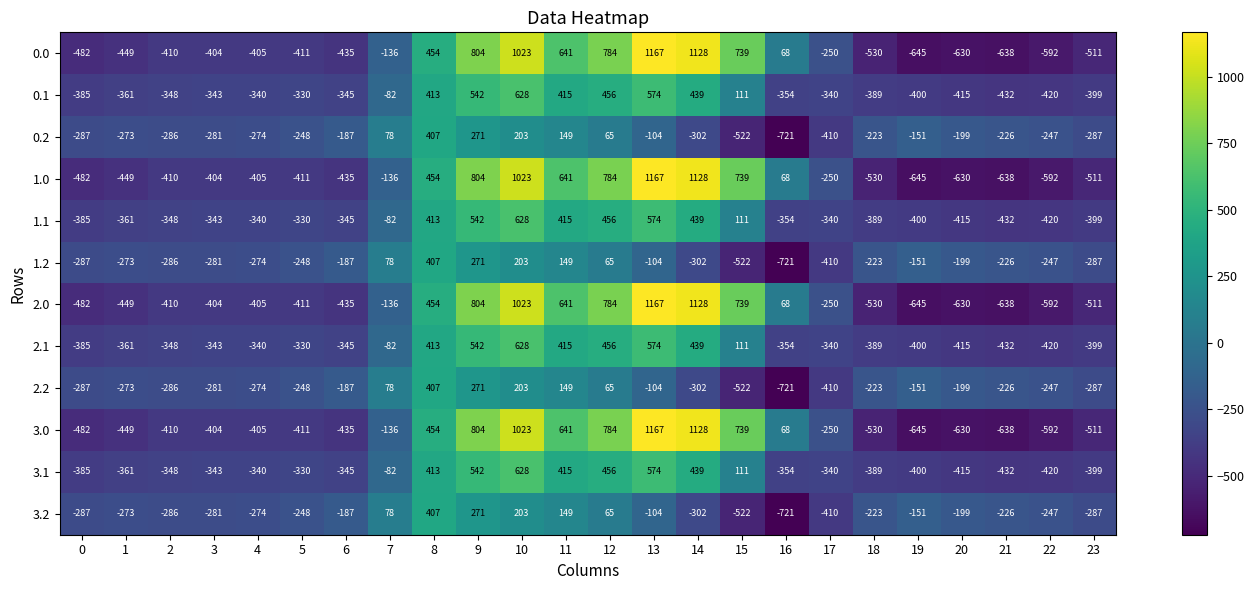

What is the minimum value shown in the chart?

-721